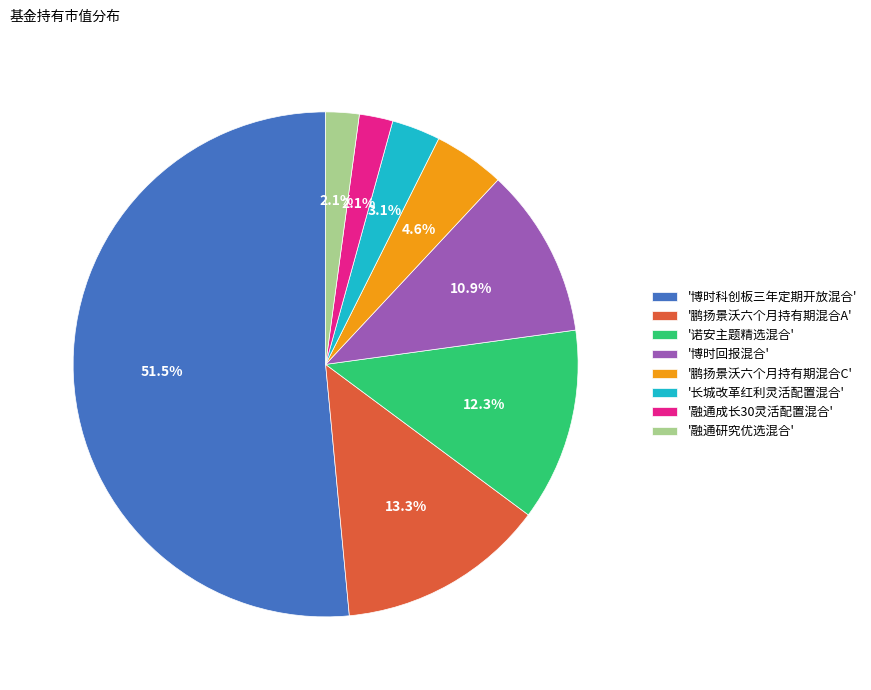

Which category has the biggest portion of the pie?

'博时科创板三年定期开放混合'